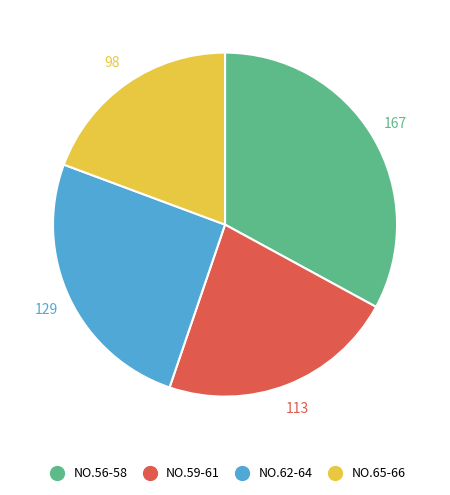

Is there any slice that represents more than half of the pie?

No